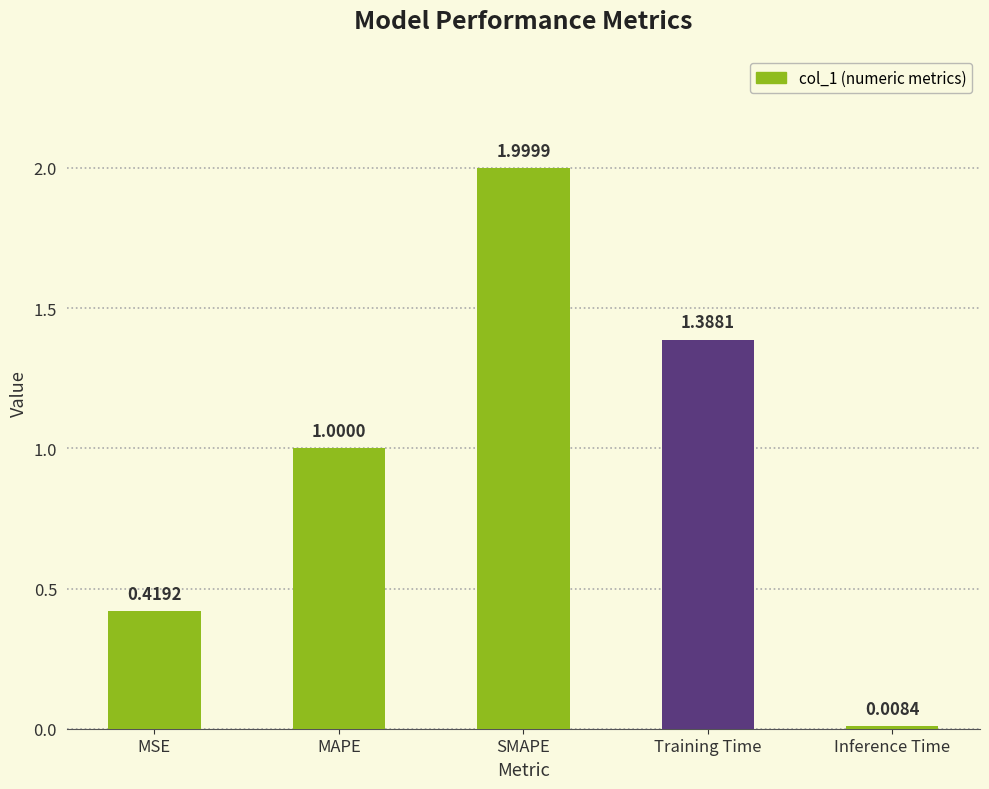

Where is the data nearest to the value 1?

MAPE